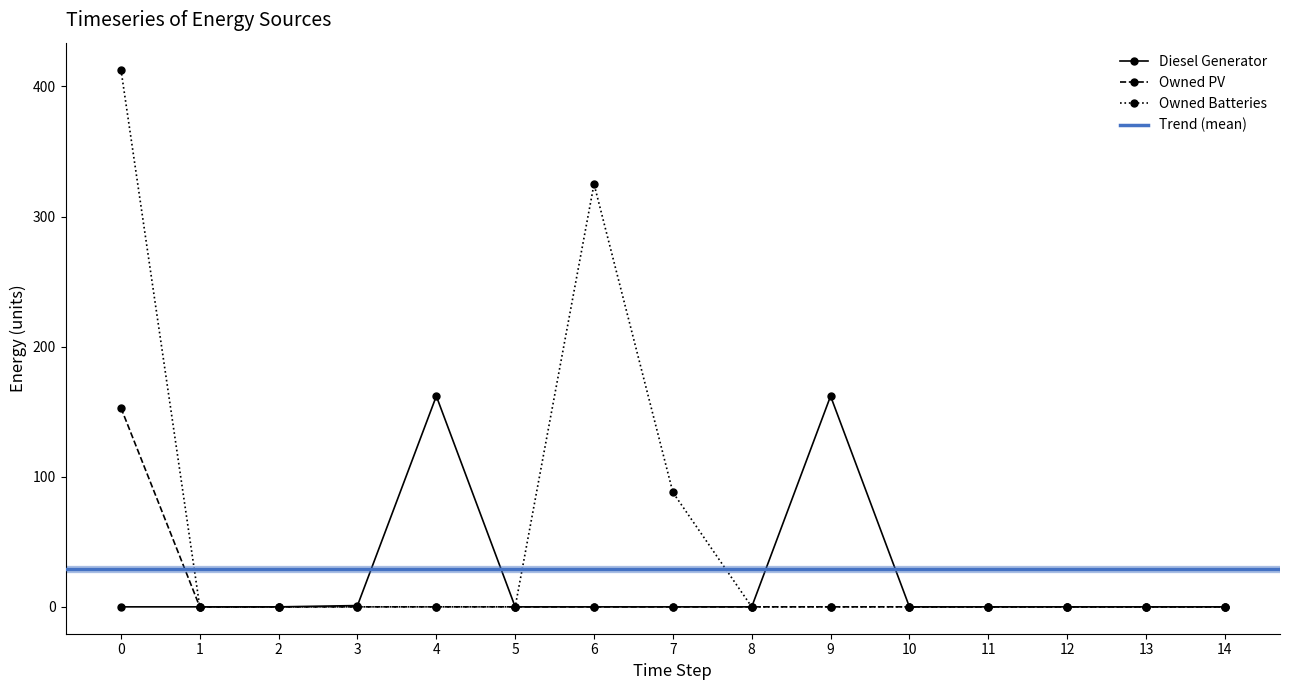

What are all the series names shown in the legend?

Diesel Generator, Owned PV, Owned Batteries